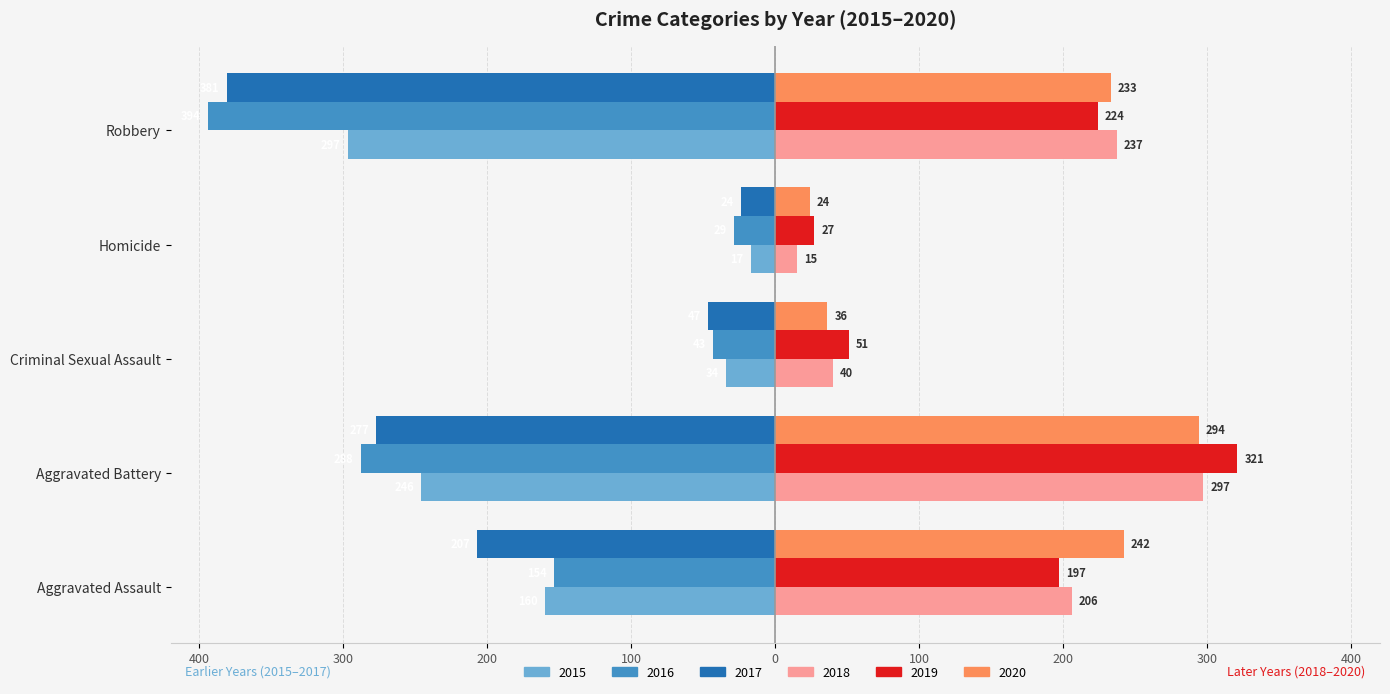

What are all the series names shown in the legend?

2015, 2016, 2017, 2018, 2019, 2020